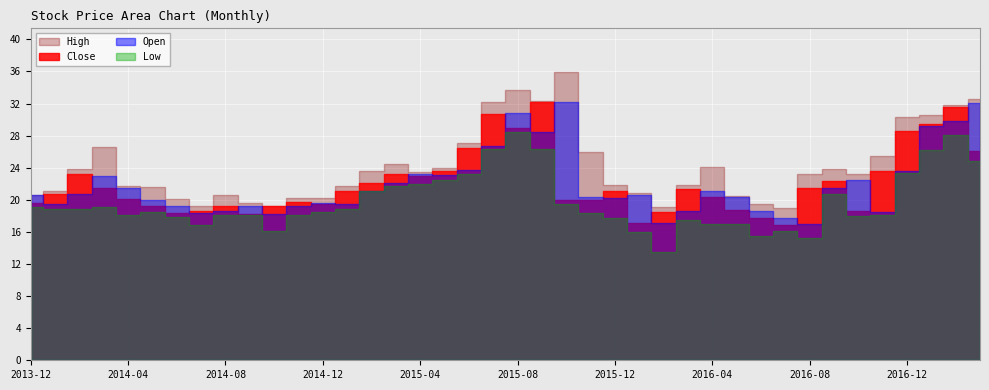

Is the value of Low at 2015-10 greater than the value of Close at 2014-01?

No